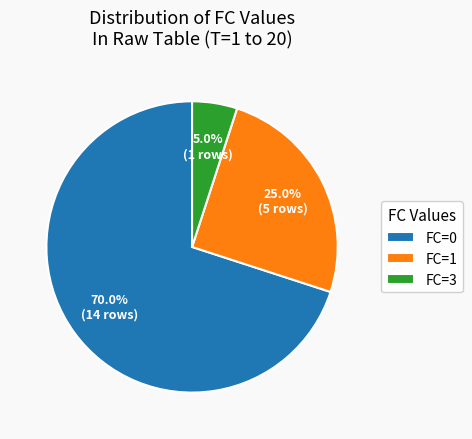

To the nearest percent, what is the difference between the largest and smallest slice percentages?

65%